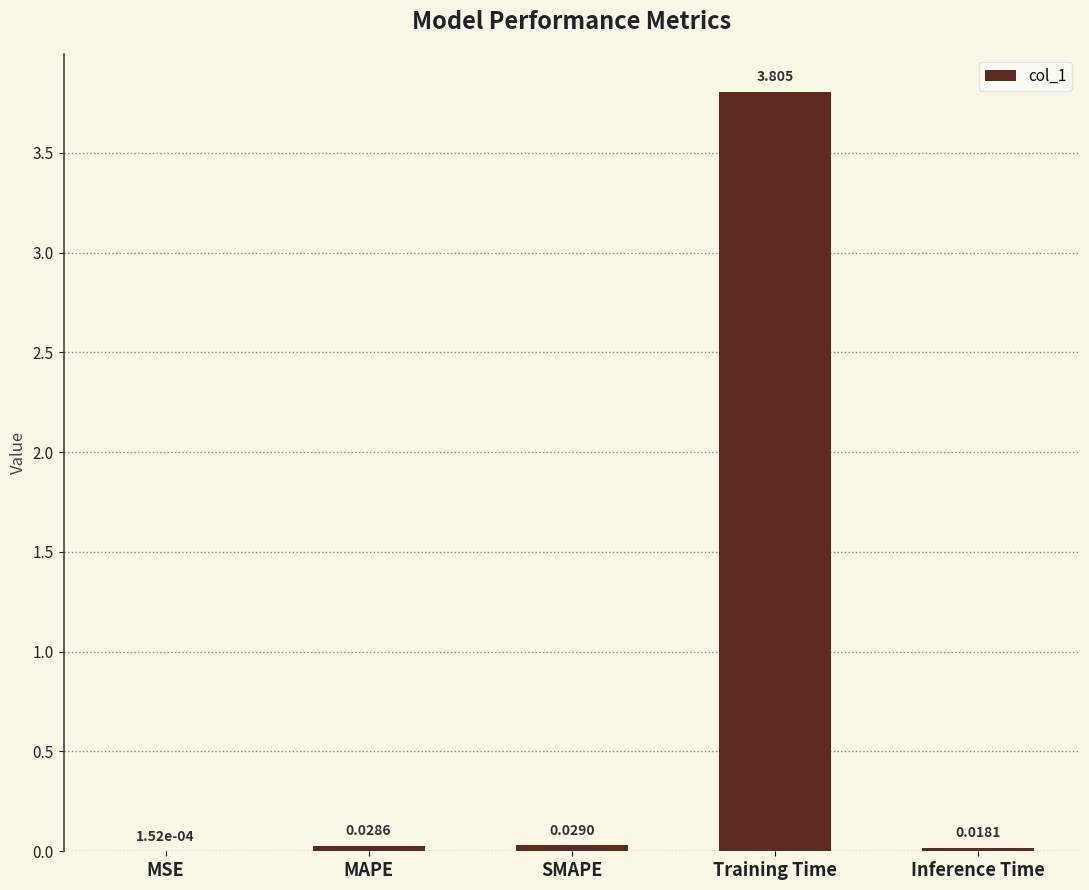

Which category has the highest value across all series?

Training Time